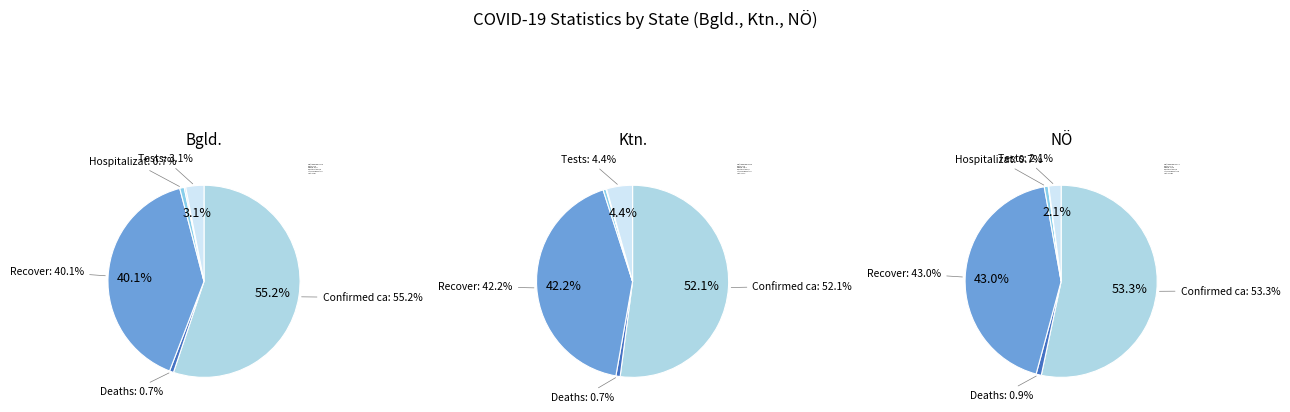

Do Intensive care unit and Recover together represent more than half of the pie?

No